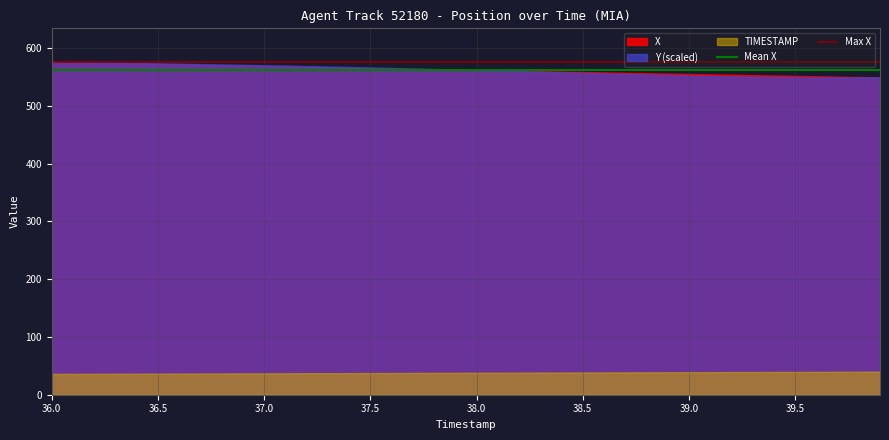

What is the lowest value of the X series?

549.3